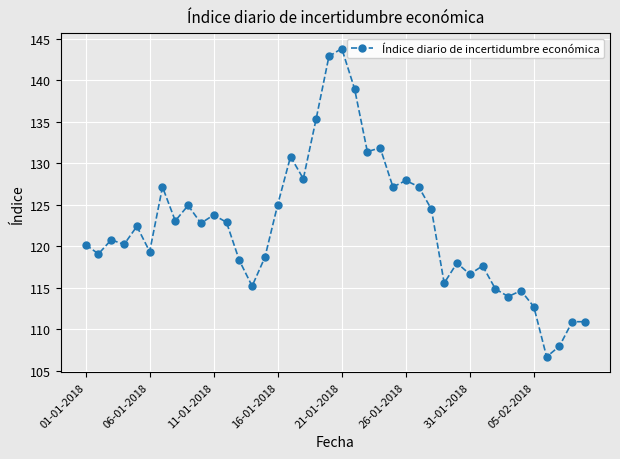

What is the greatest value displayed?

143.8